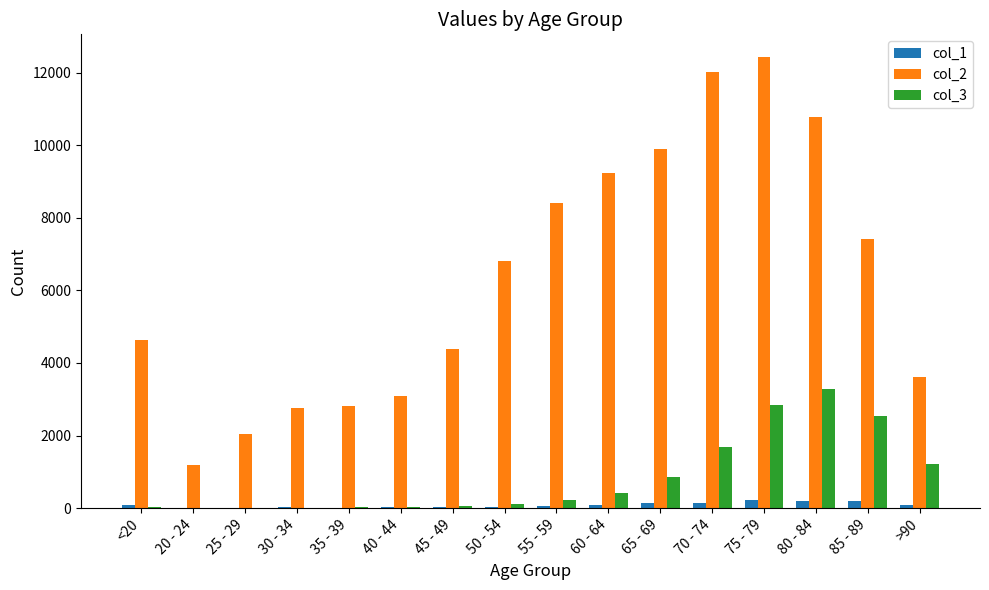

Are the bars grouped side by side (vs. stacked)?

Yes